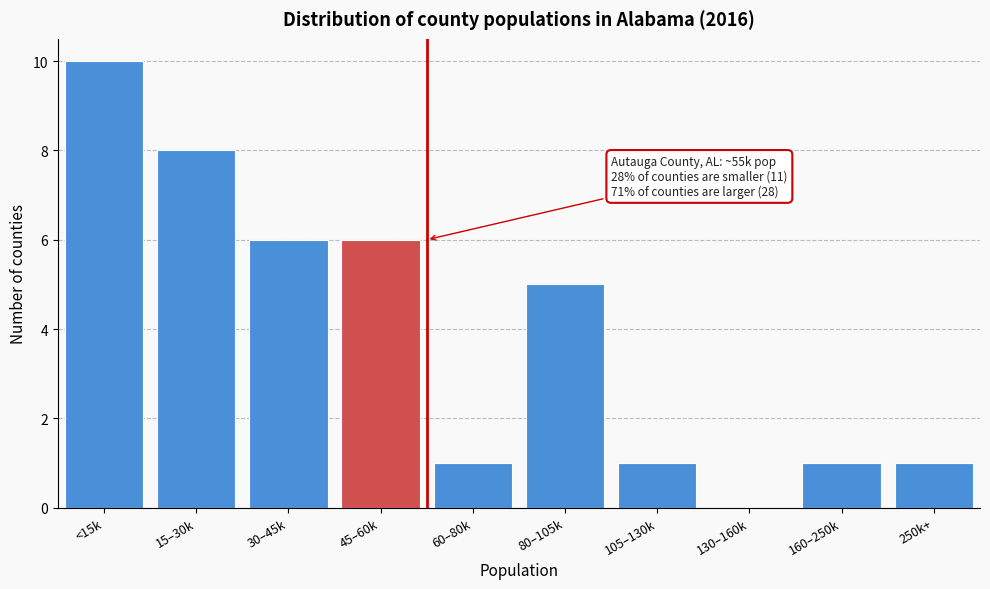

Reading left to right, what are all the values shown in this chart?

<15k=10	15–30k=8	30–45k=6	45–60k=6	60–80k=1	80–105k=5	105–130k=1	130–160k=0	160–250k=1	250k+=1